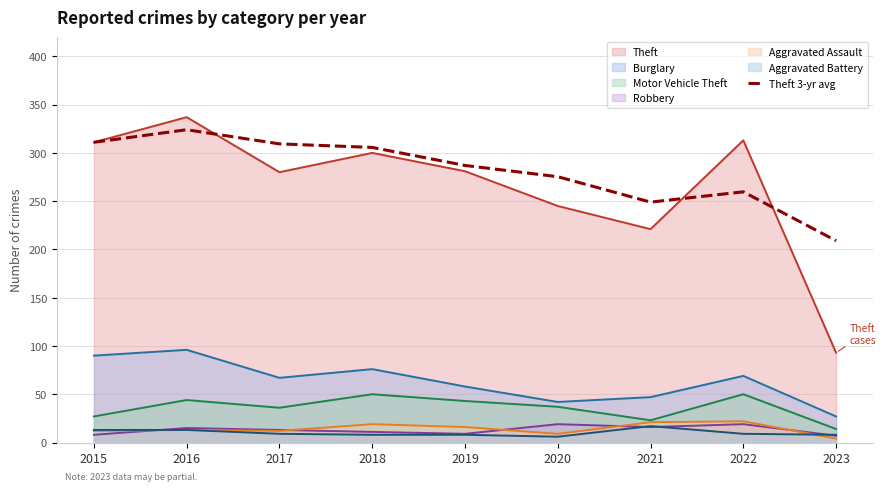

At which label does the data first exceed 287?

2015